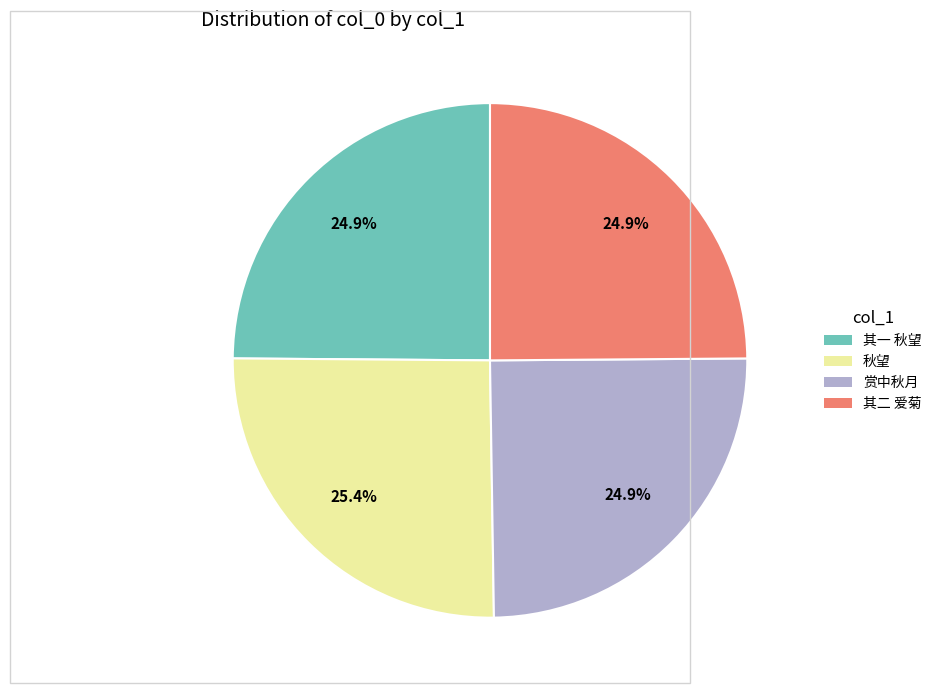

What is the ratio of the value at 秋望 to the value at 赏中秋月?

1.0